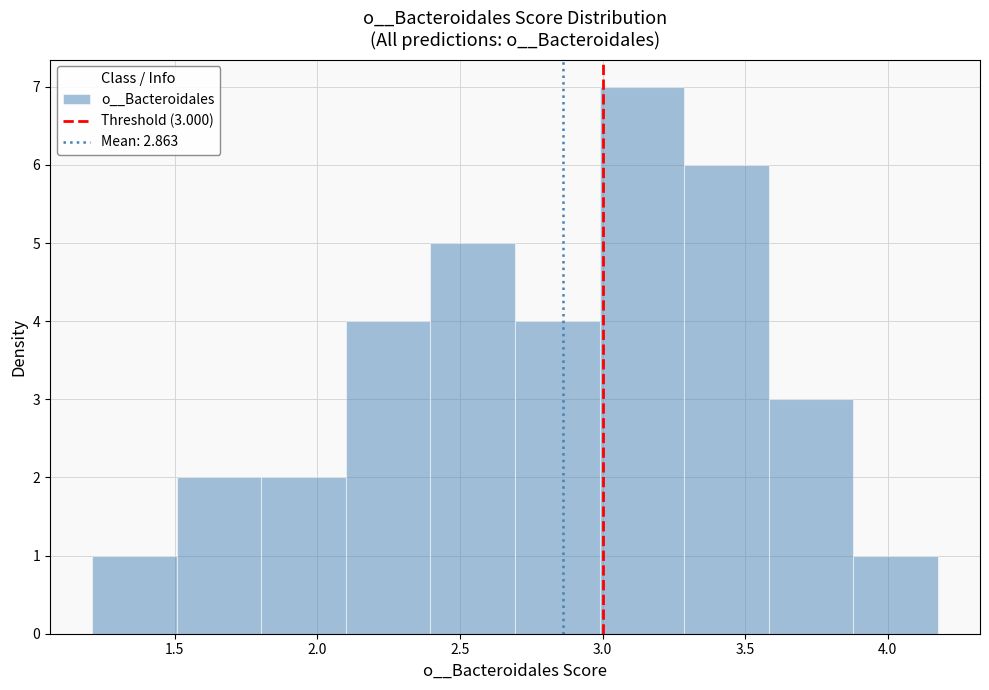

Which range on the x-axis has the tallest bar?

3.0 to 3.3